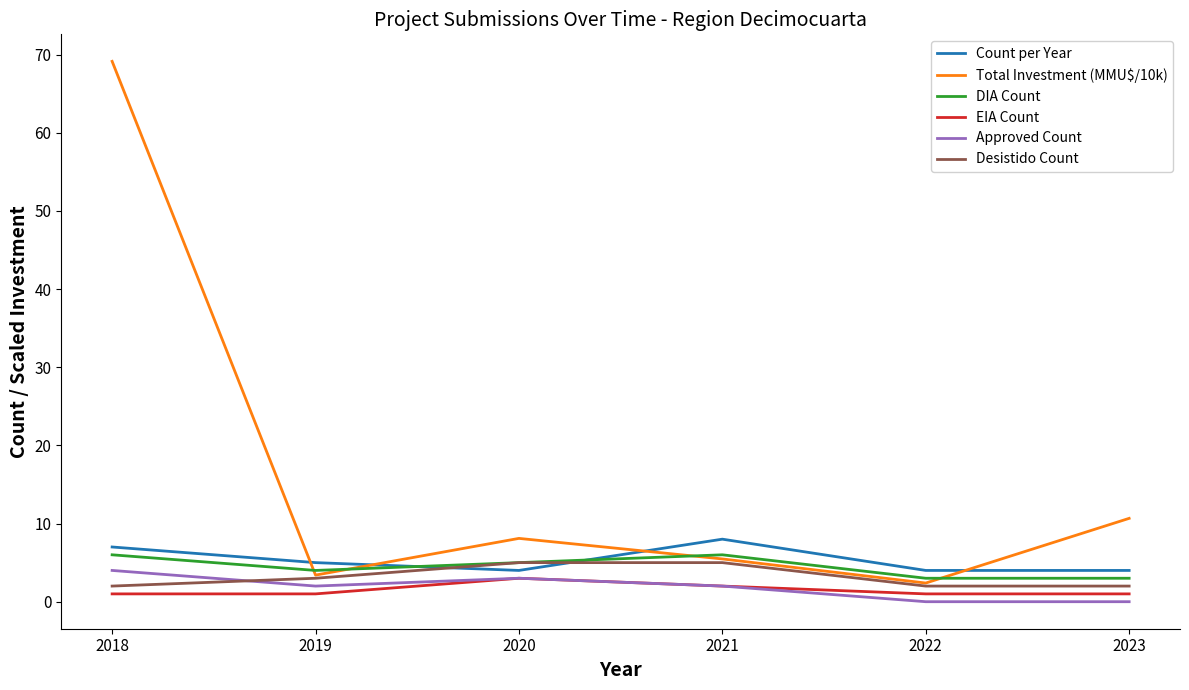

What is the average value of the DIA Count series?

4.5